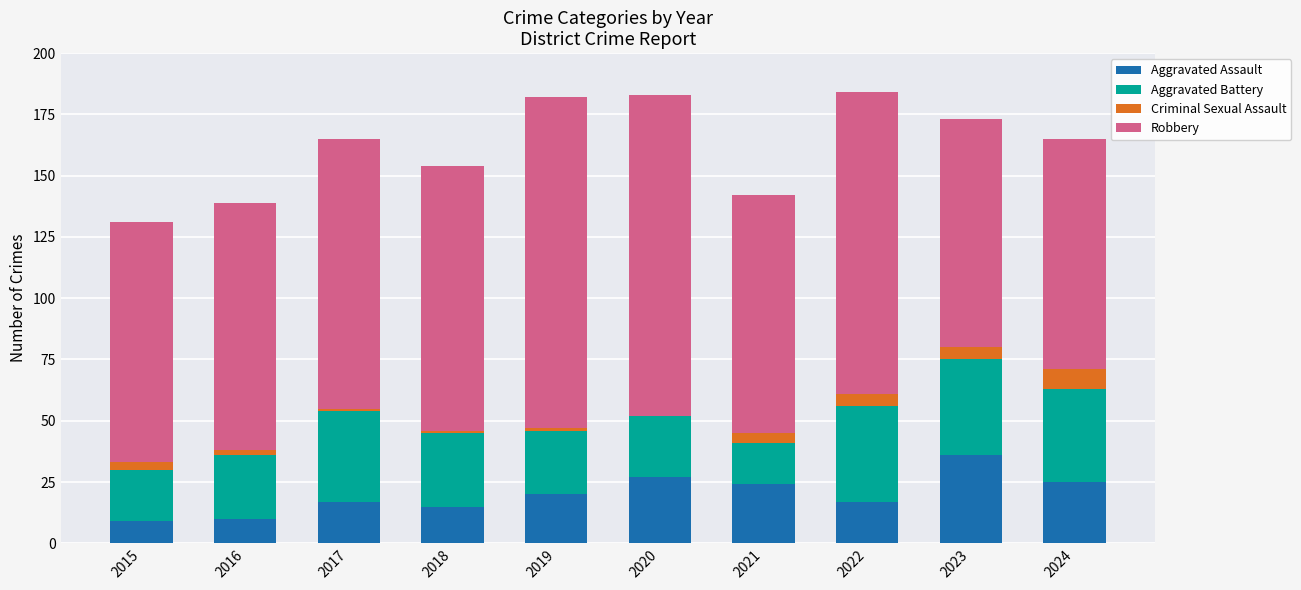

Read the Aggravated Assault value at 2024.

25